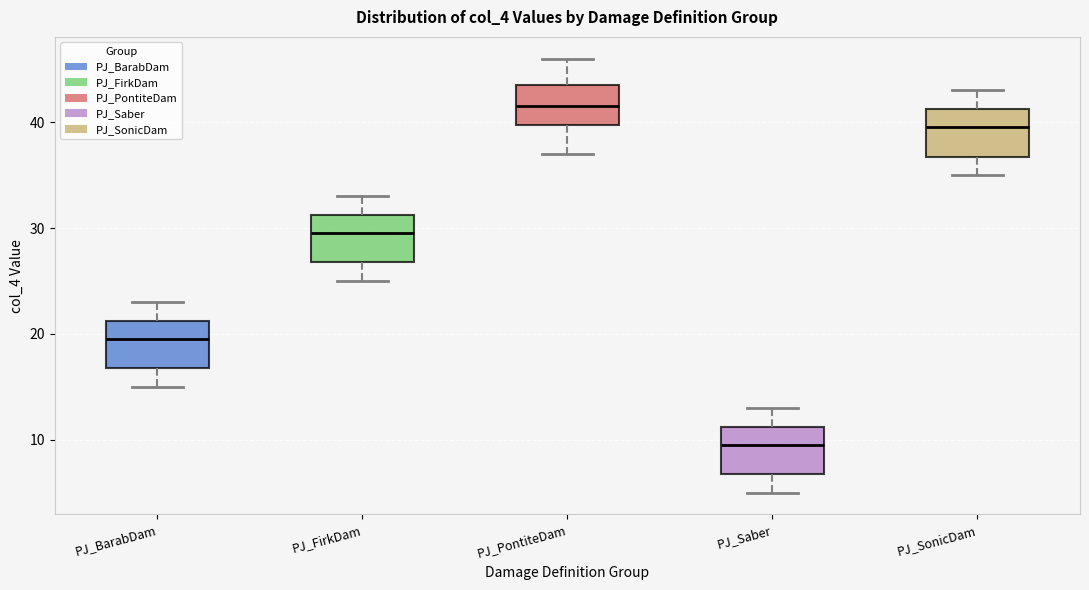

Reading left to right, read every box against the y-axis: the position of its median line, the range the box covers, and the ends of its whiskers. The values are not printed on the chart, so give them approximately, as read against the axis.

PJ_BarabDam: median 20, box 17 to 21, whiskers 15 to 23
PJ_FirkDam: median 30, box 27 to 31, whiskers 25 to 33
PJ_PontiteDam: median 42, box 40 to 44, whiskers 37 to 46
PJ_Saber: median 10, box 7 to 11, whiskers 5 to 13
PJ_SonicDam: median 40, box 37 to 41, whiskers 35 to 43